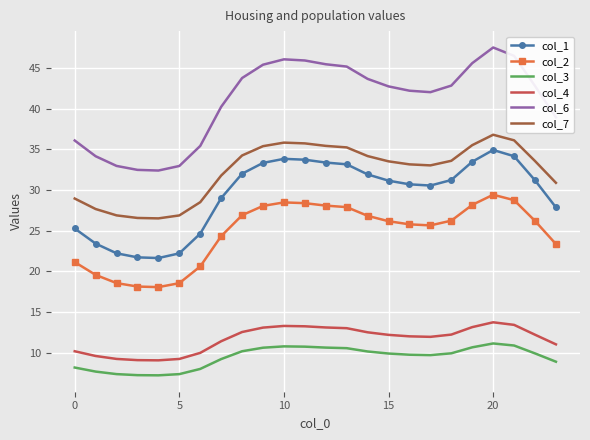

Which series has the largest total across all categories?

col_6